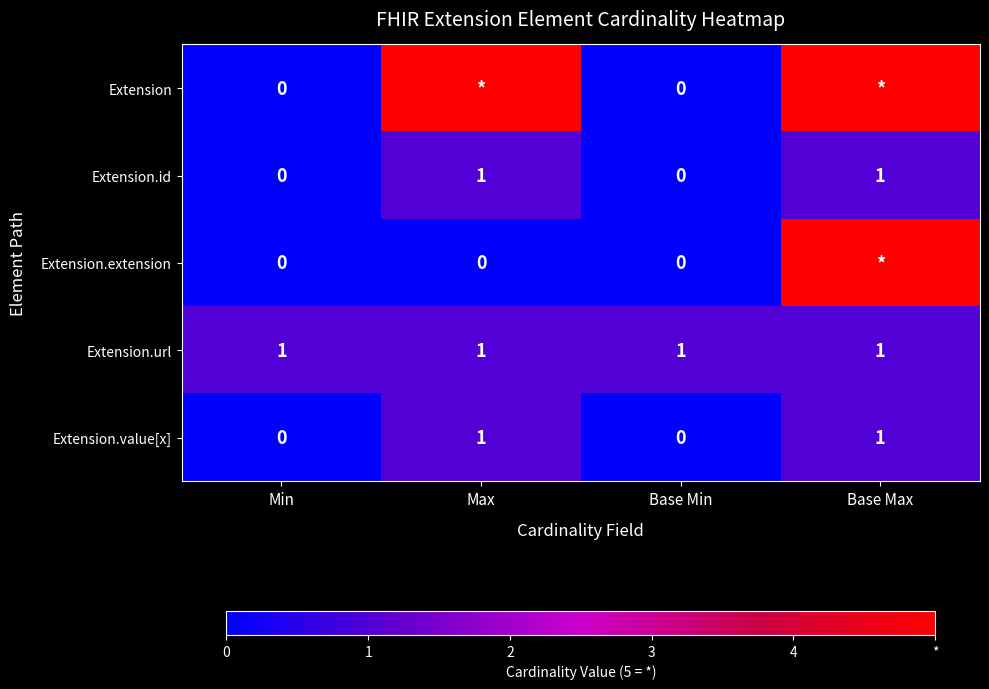

Is it true that Extension.id equals -1 at Base Min?

False